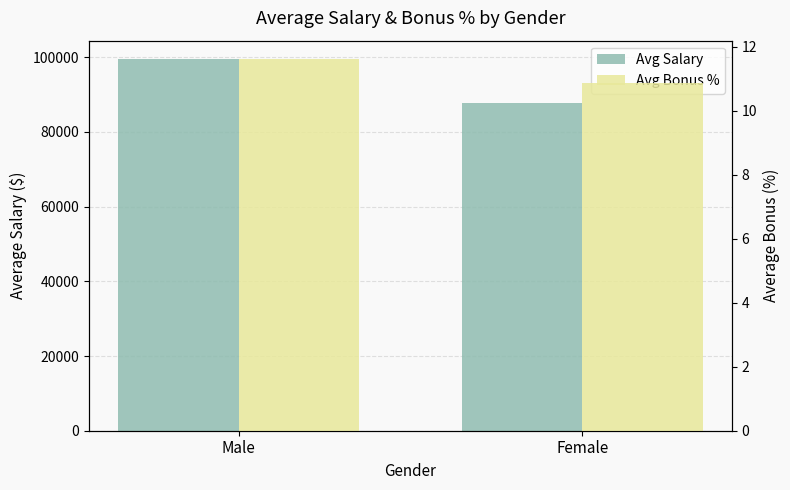

Where is Avg Bonus % nearest to the value 11?

Female